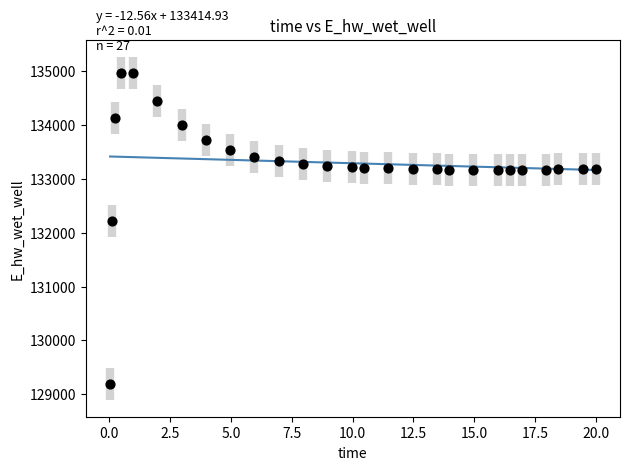

What is the range of X values (max minus min)?

20.0